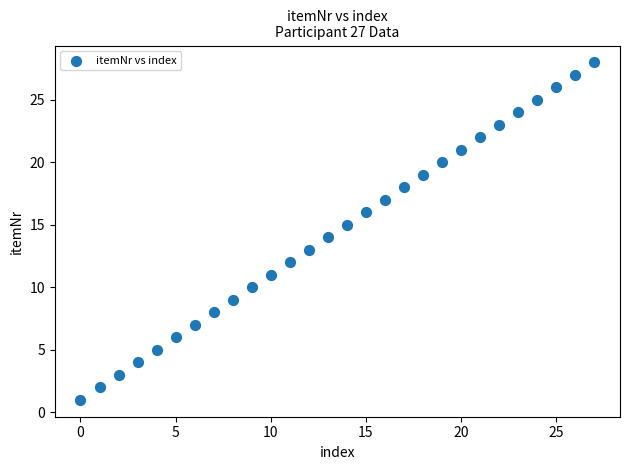

What is the range of Y values (max minus min)?

27